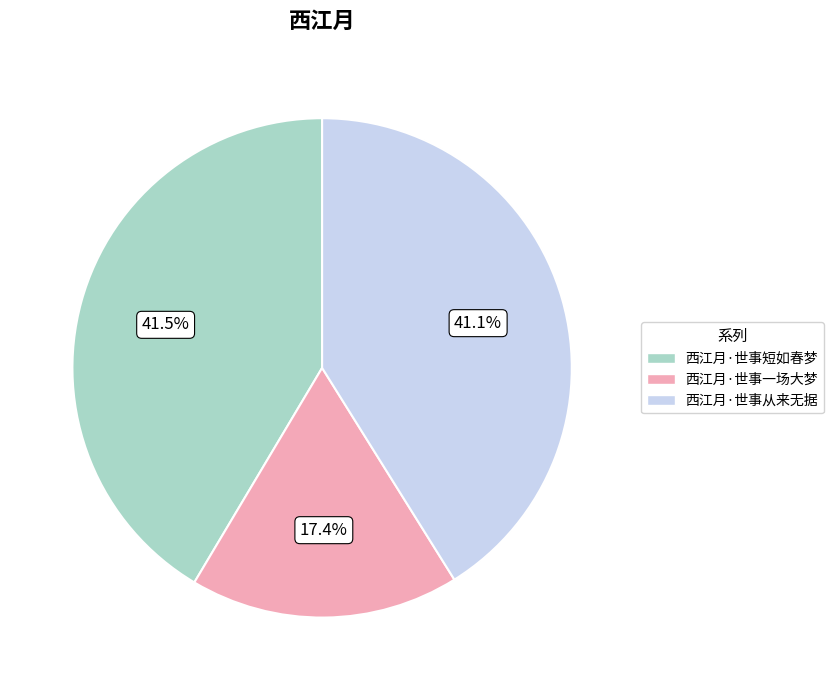

How many slices are in this pie chart?

3